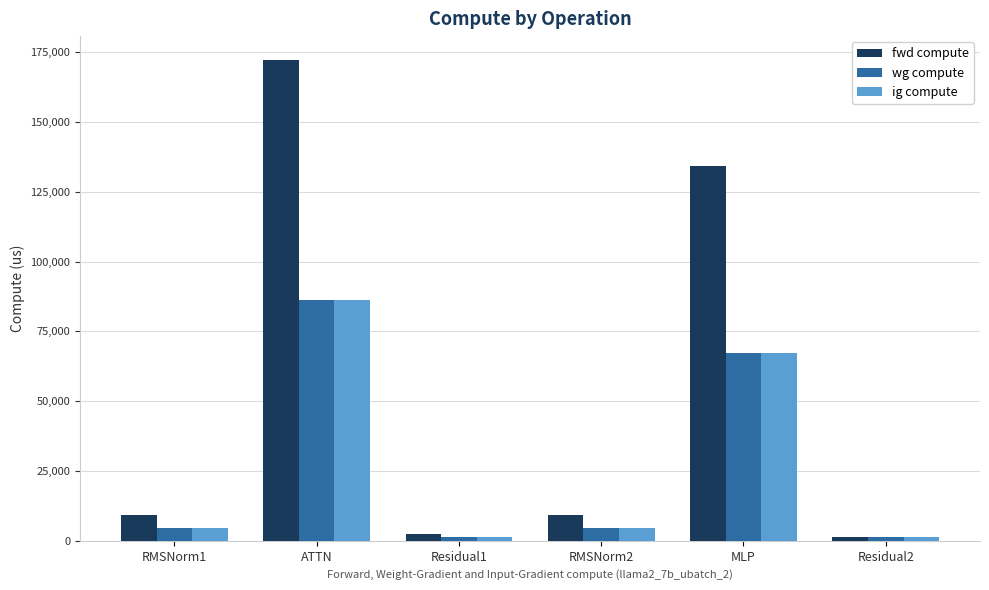

Reading right to left, extract all data points from this chart.

fwd compute: Residual2=1256.0	MLP=134289.2	RMSNorm2=9203.2	Residual1=2511.9	ATTN=172143.0	RMSNorm1=9203.2
wg compute: Residual2=1256.0	MLP=67144.6	RMSNorm2=4601.6	Residual1=1256.0	ATTN=86071.5	RMSNorm1=4601.6
ig compute: Residual2=1256.0	MLP=67144.6	RMSNorm2=4601.6	Residual1=1256.0	ATTN=86071.5	RMSNorm1=4601.6